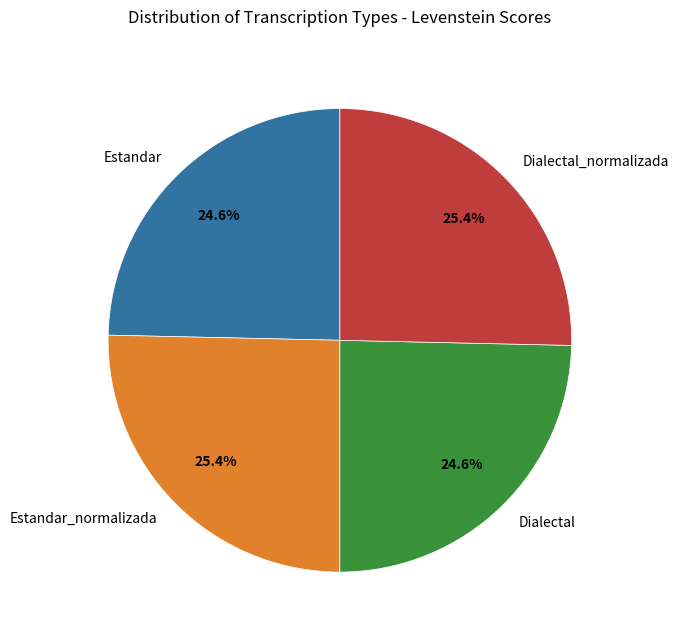

Is it true that Estandar is 31% of the pie?

False